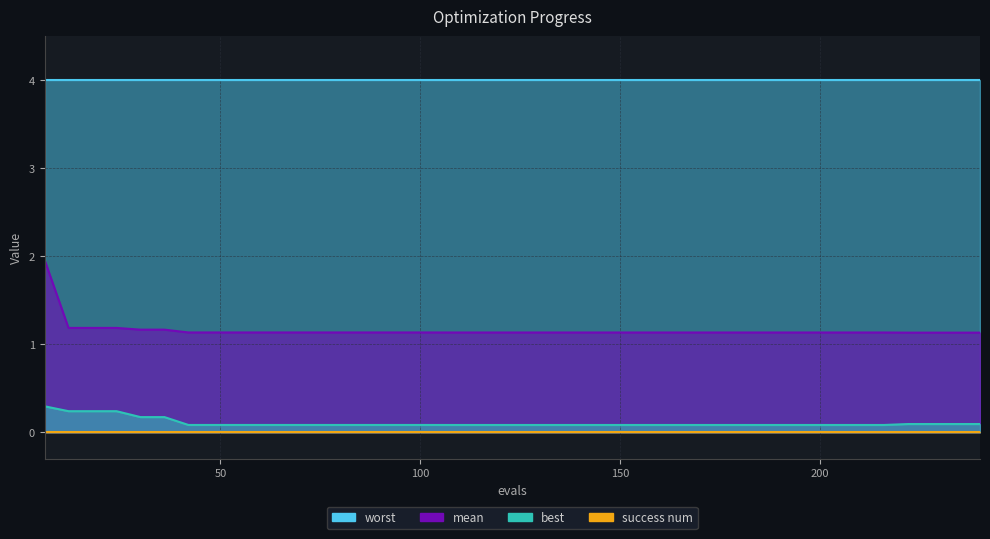

True or false: mean has a value of 1.2 at 12.

True